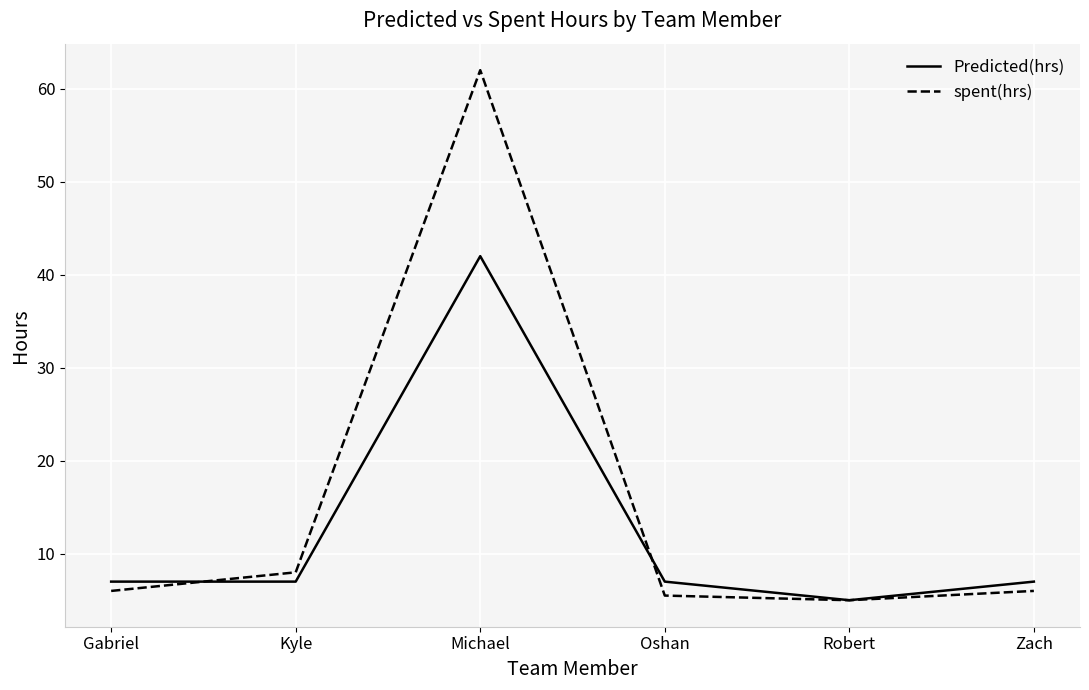

What is the approximate value of spent(hrs) at Zach?

6.0